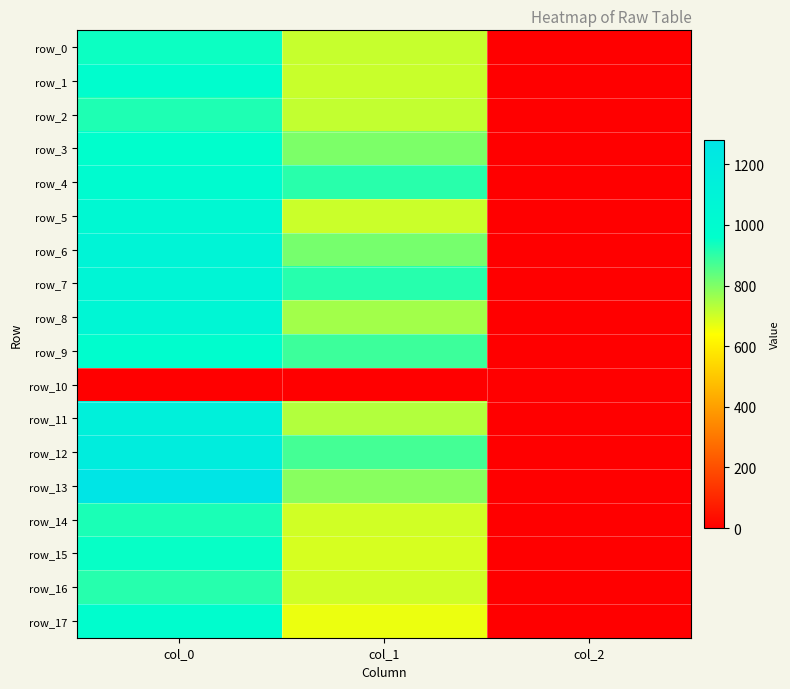

What is the difference between the row_13 values at col_2 and col_0?

1278.0